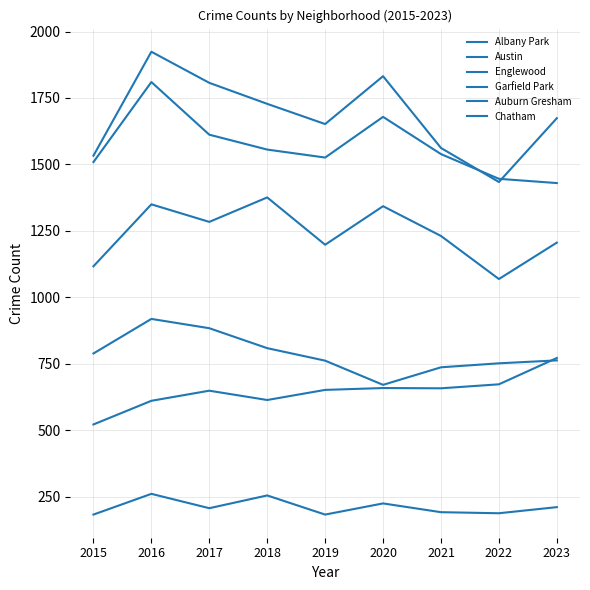

True or false: Englewood has more than 1 points higher than both neighbors.

True